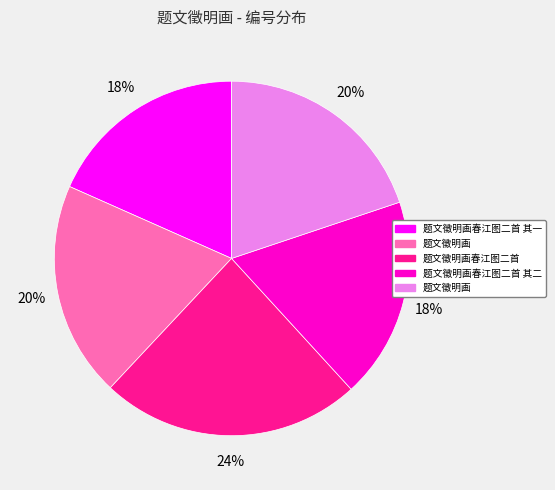

Does any single category account for the majority?

No